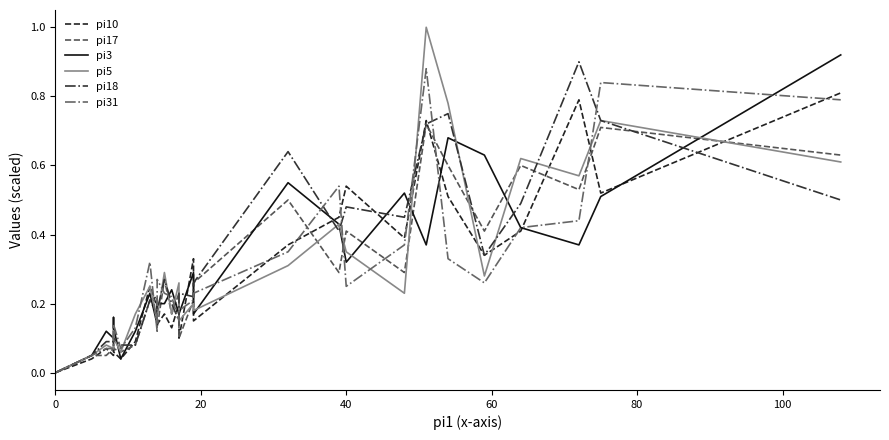

What are all the series names shown in the legend?

pi10, pi17, pi3, pi5, pi18, pi31